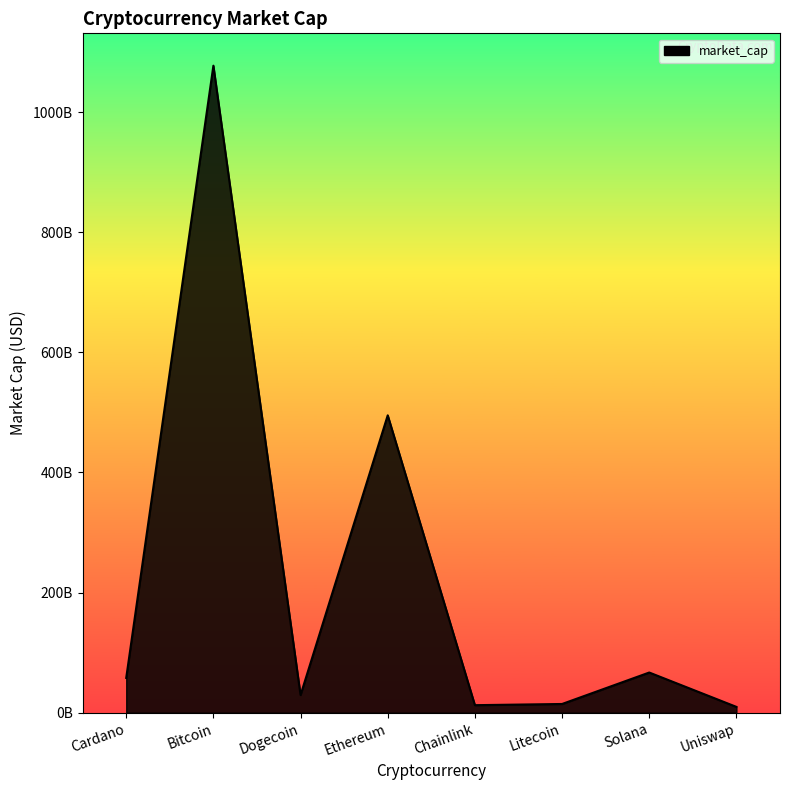

Count the number of data series in this chart.

1